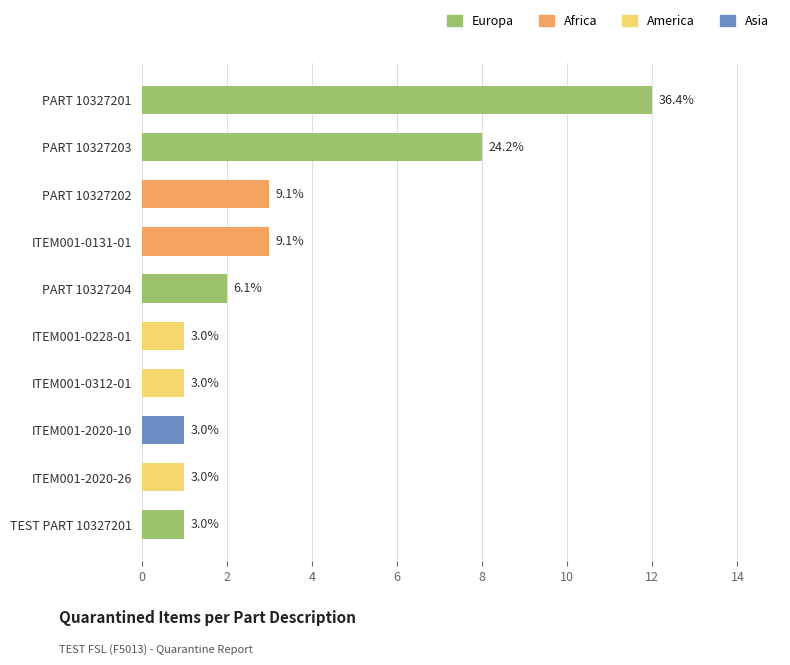

Where is the data nearest to the value 6?

PART 10327203